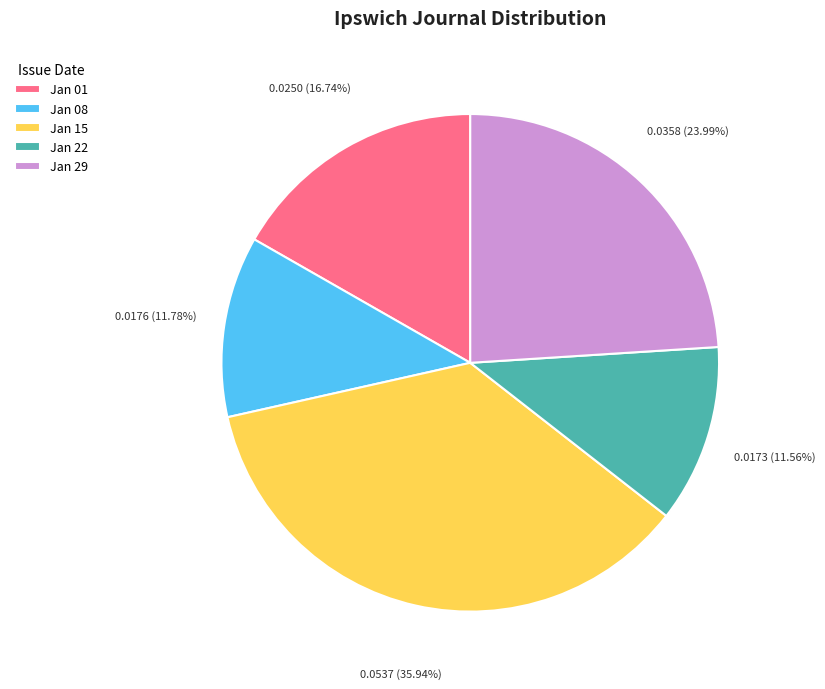

Is there a majority slice in this chart?

No